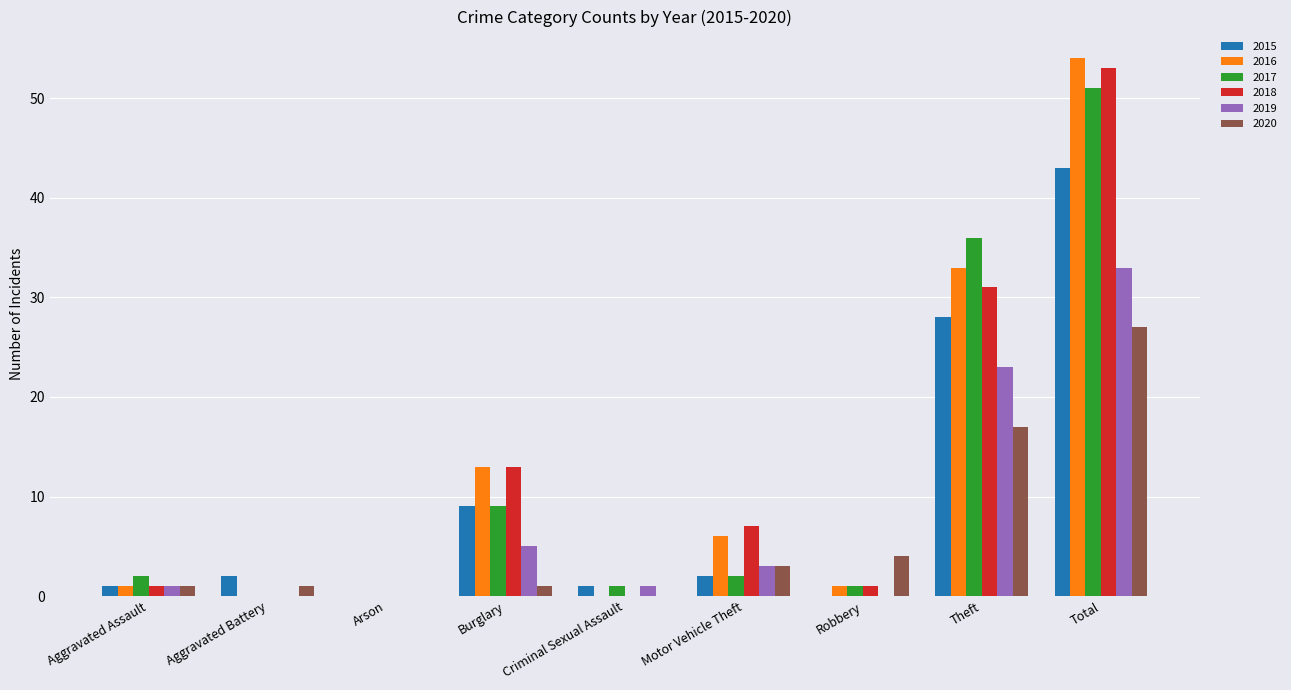

What is the difference between the 2016 values at Motor Vehicle Theft and Robbery?

5